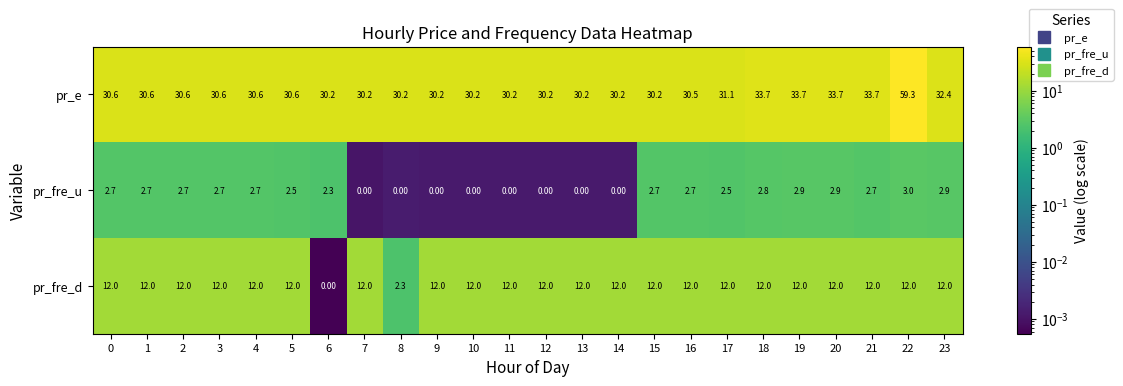

Which series has the largest range (max minus min)?

pr_e